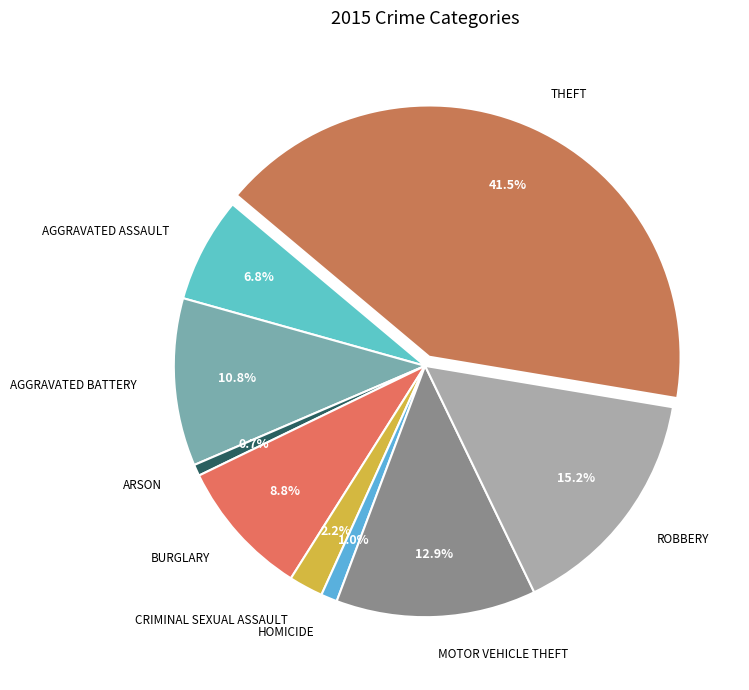

How many segments does this pie chart have?

9